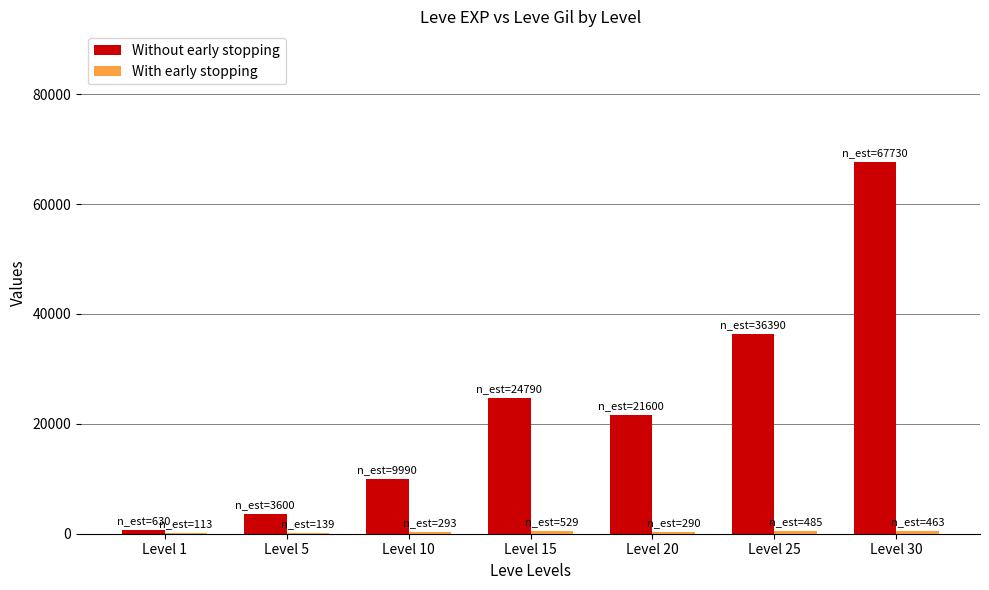

What is the sum of all Without early stopping values?

164730